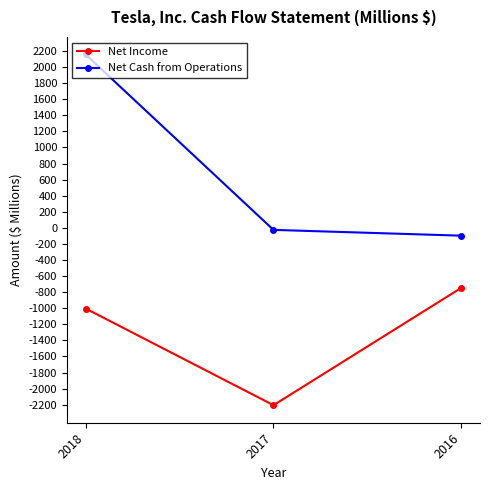

At which category does the chart reach its peak across all series?

2018